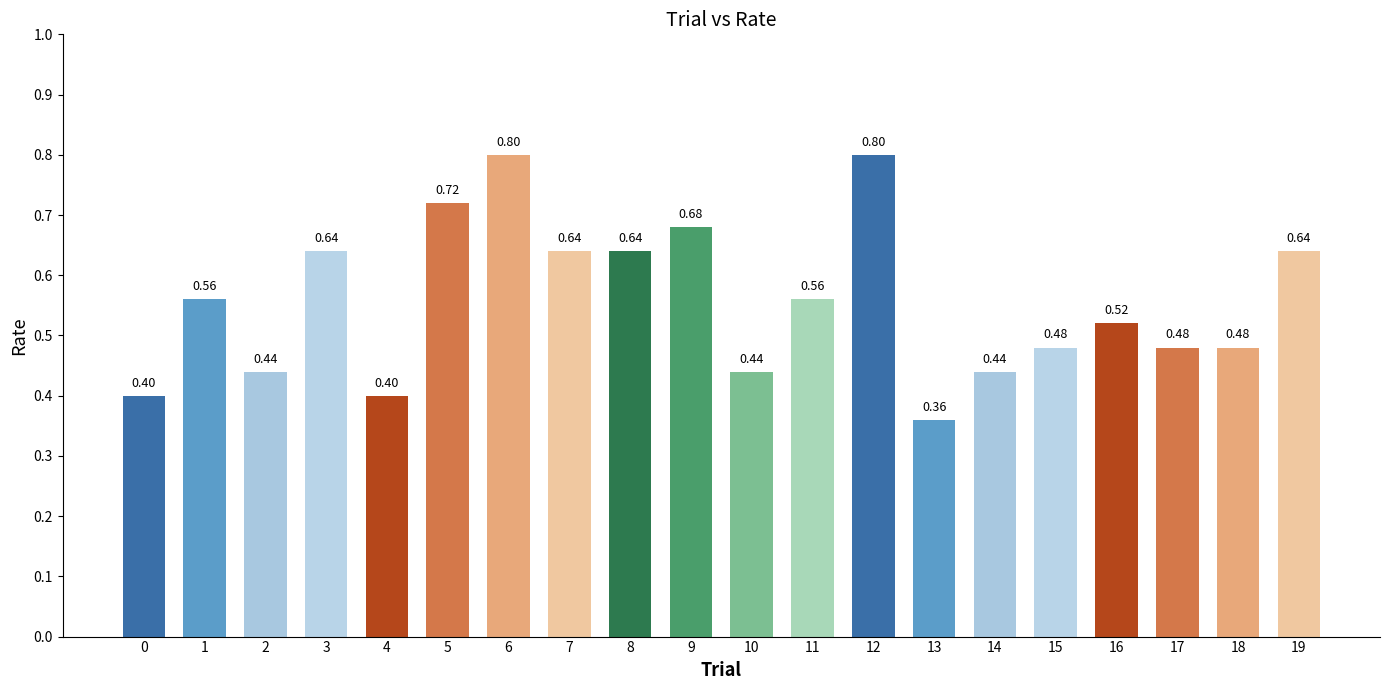

What is the value of the 11th bar from the left?

0.4